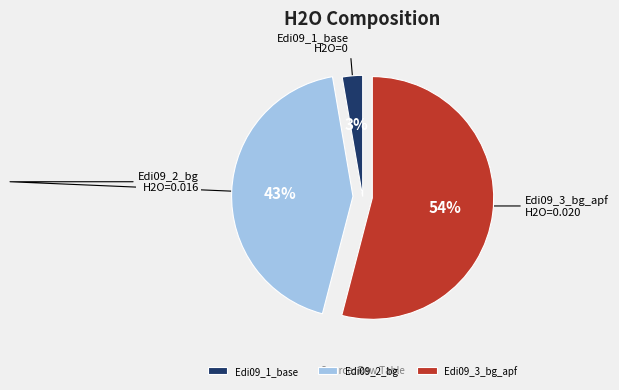

Which slice is the largest?

Edi09_3_bg_apf